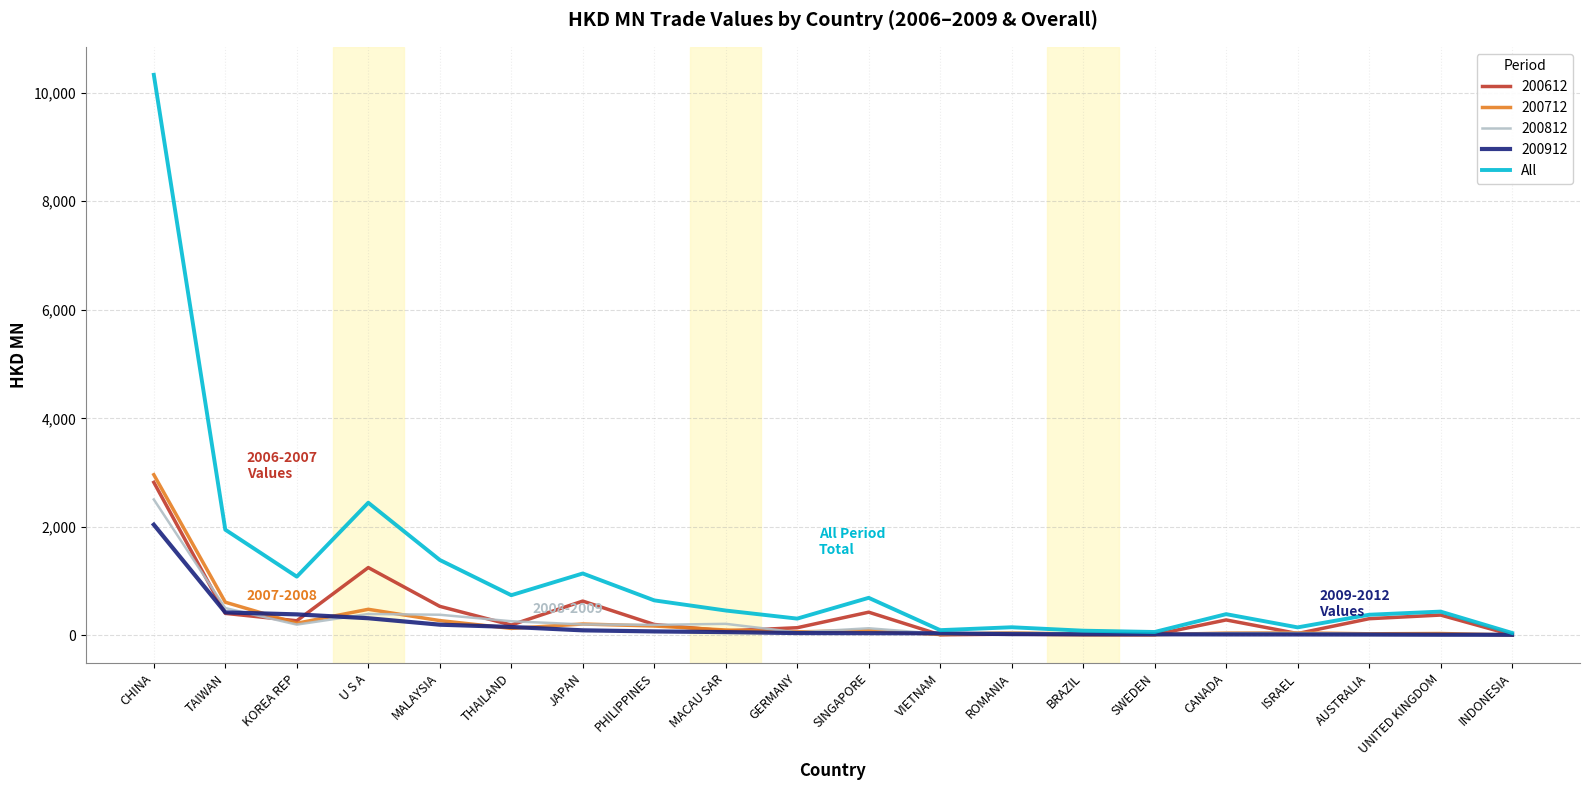

Which category has the highest value in the All series?

CHINA